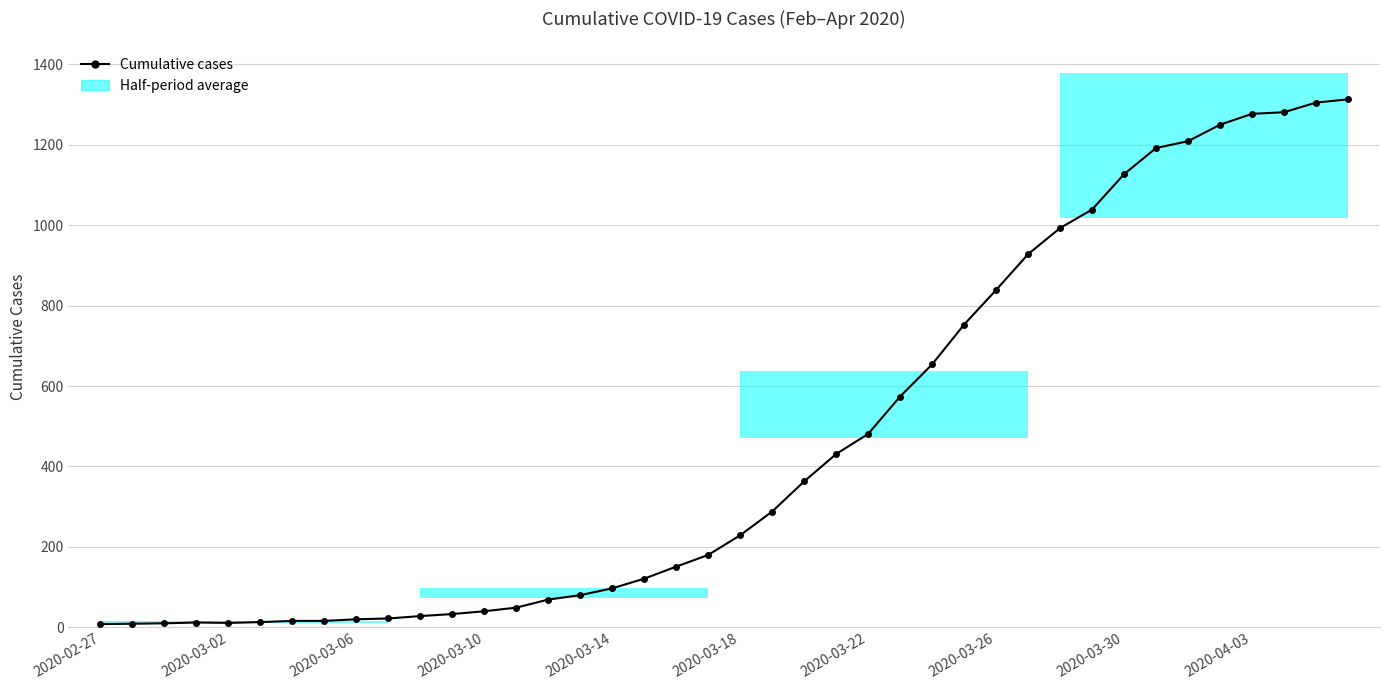

Where is the data nearest to the value 660?

26